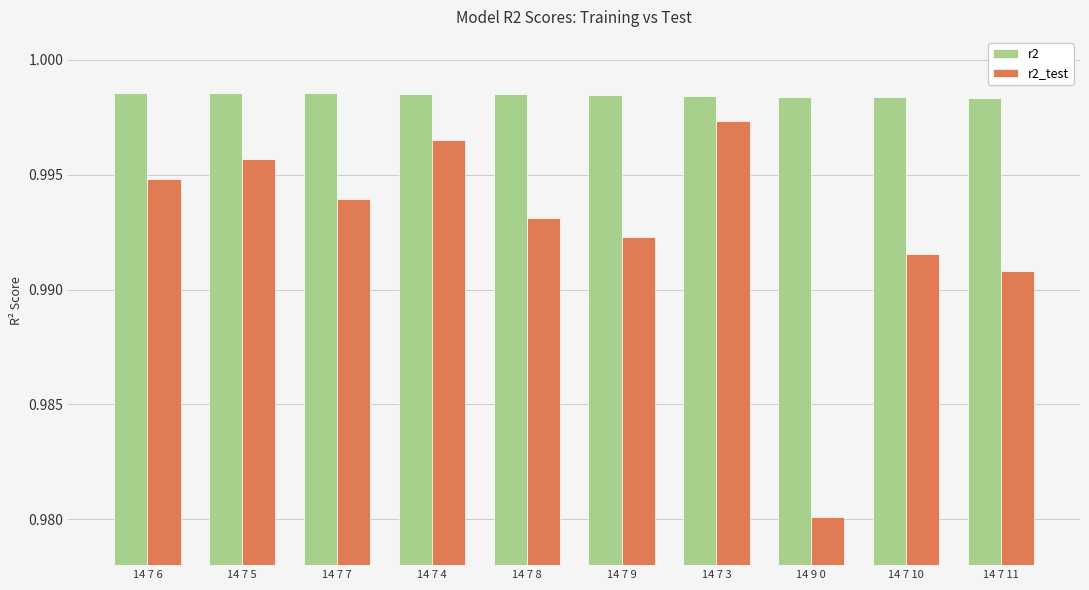

What is the total value across all series at 14 7 11?

2.0